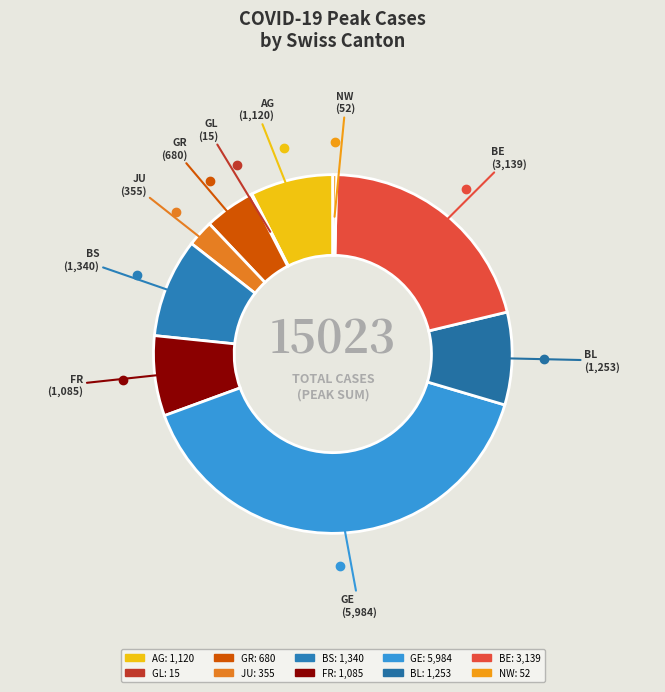

Which slice is the largest?

GE